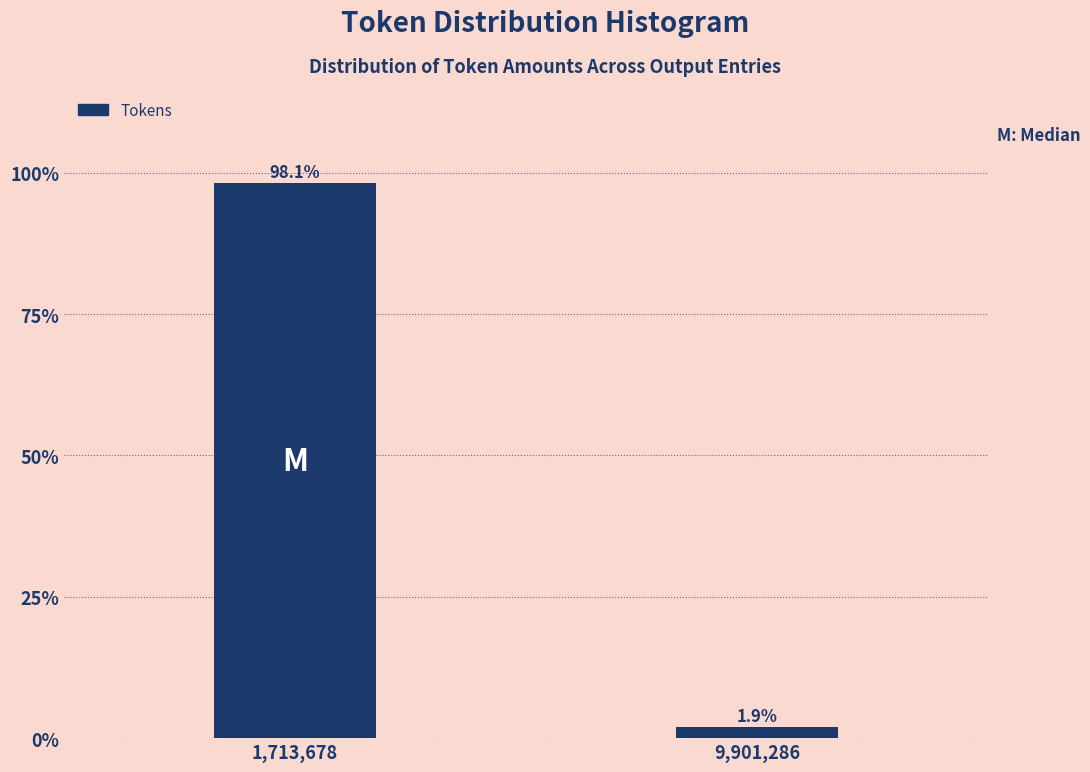

Reading left to right, what are all the values shown in this chart?

98.1	1.9